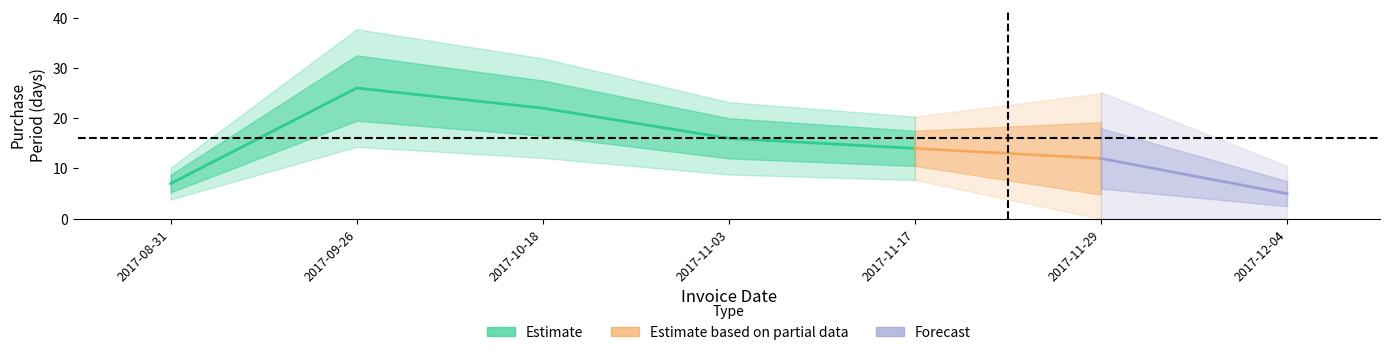

Is it true that the value at 2017-11-29 is 5?

False